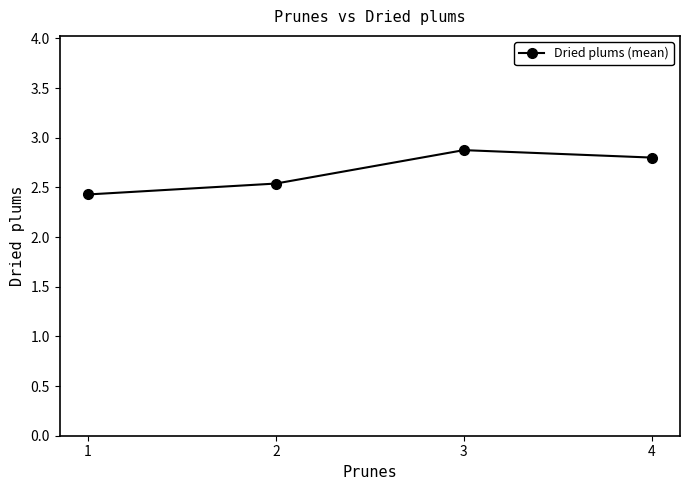

What value does the data have at 4?

2.8